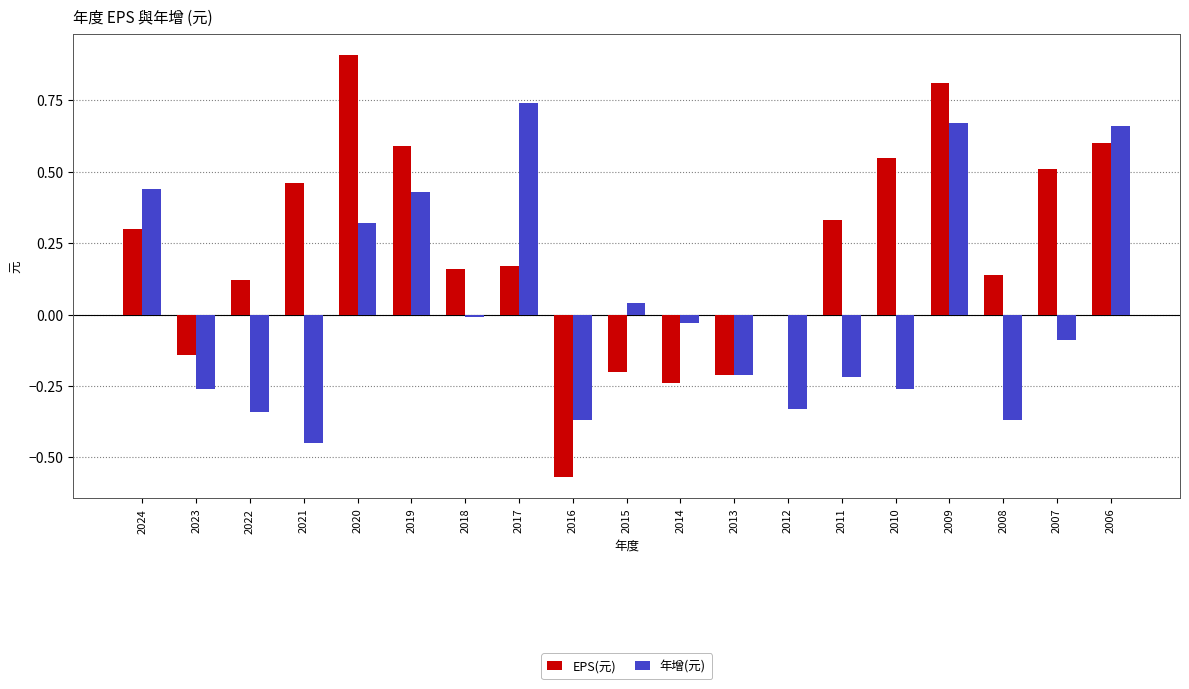

Are the bars horizontal?

No